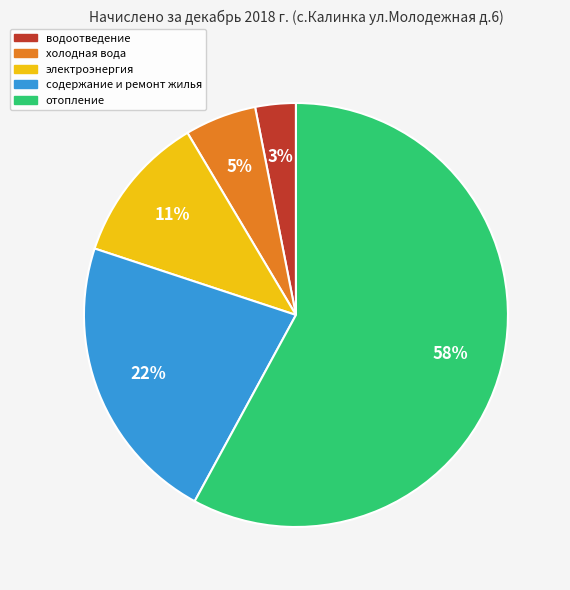

What is the ratio of the value at содержание и ремонт жилья to the value at отопление?

0.4